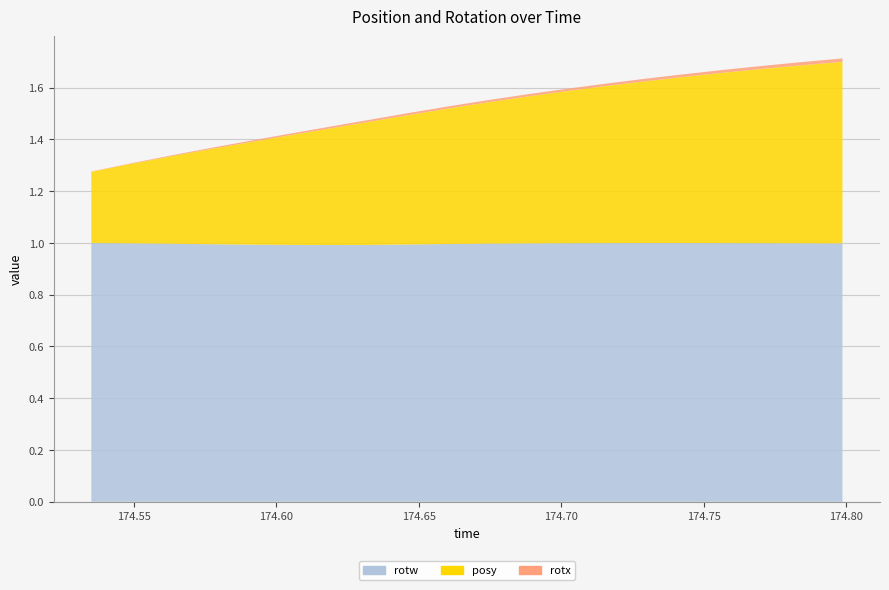

Reading right to left, list all the values displayed in this chart.

posy: 174.7987=0.7	174.7849=0.7	174.771=0.7	174.7571=0.7	174.7432=0.6	174.7295=0.6	174.7153=0.6	174.7015=0.6	174.6882=0.6	174.6738=0.5	174.66=0.5	174.6461=0.5	174.6323=0.5	174.6183=0.4	174.6042=0.4	174.5906=0.4	174.5765=0.4	174.5627=0.3	174.549=0.3	174.535=0.3
rotx: 174.7987=0.0	174.7849=0.0	174.771=0.0	174.7571=0.0	174.7432=0.0	174.7295=0.0	174.7153=0.0	174.7015=0.0	174.6882=0.0	174.6738=0.0	174.66=0.0	174.6461=0.0	174.6323=0.0	174.6183=0.0	174.6042=0.0	174.5906=0.0	174.5765=0.0	174.5627=0.0	174.549=0.0	174.535=0.0
rotw: 174.7987=1.0	174.7849=1.0	174.771=1.0	174.7571=1.0	174.7432=1.0	174.7295=1.0	174.7153=1.0	174.7015=1.0	174.6882=1.0	174.6738=1.0	174.66=1.0	174.6461=1.0	174.6323=1.0	174.6183=1.0	174.6042=1.0	174.5906=1.0	174.5765=1.0	174.5627=1.0	174.549=1.0	174.535=1.0